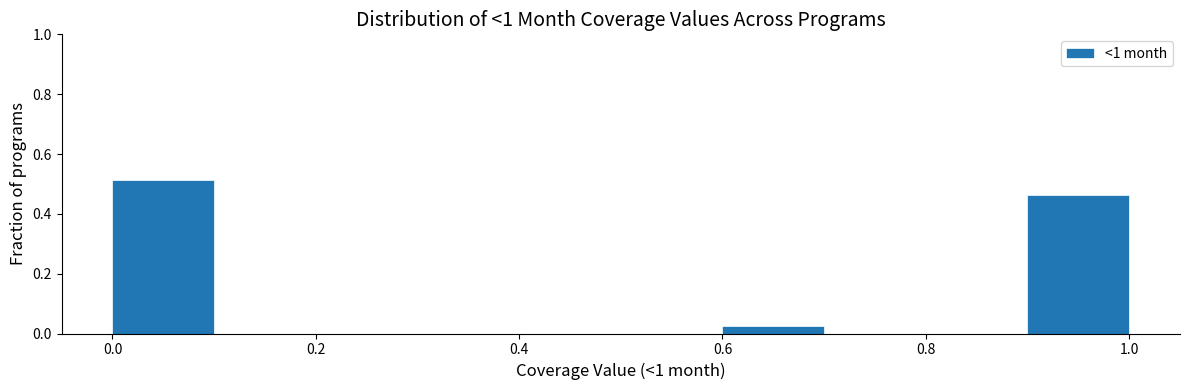

Reading left to right, list every bar in this chart as the range it spans on the x-axis followed by its height. The values are not printed on the chart, so give them approximately, as read against the axis.

0.0 to 0.1: 0.52
0.1 to 0.2: 0
0.2 to 0.3: 0
0.3 to 0.4: 0
0.4 to 0.5: 0
0.5 to 0.6: 0
0.6 to 0.7: 0.02
0.7 to 0.8: 0
0.8 to 0.9: 0
0.9 to 1.0: 0.46